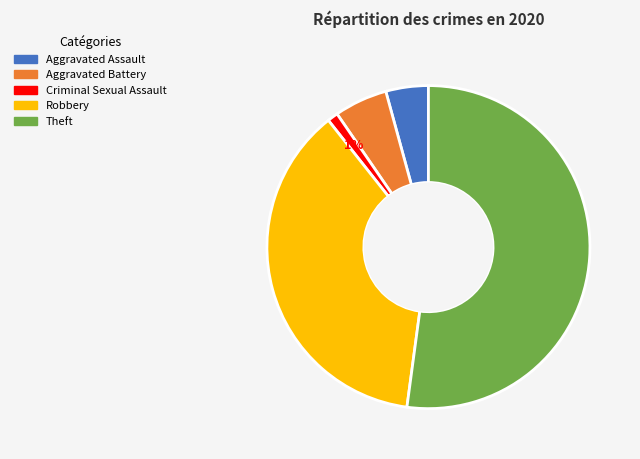

Does any single category account for the majority?

Yes